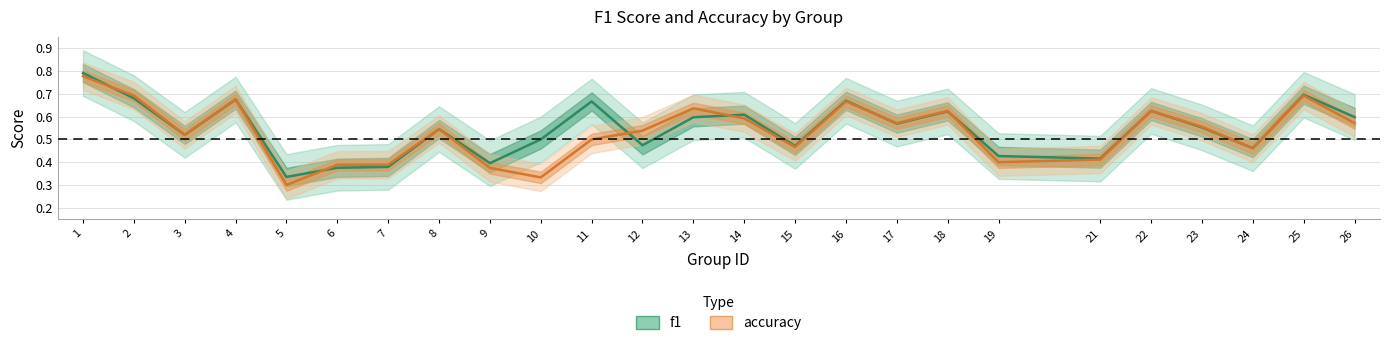

Which series changed the most between 23 and 26?

f1